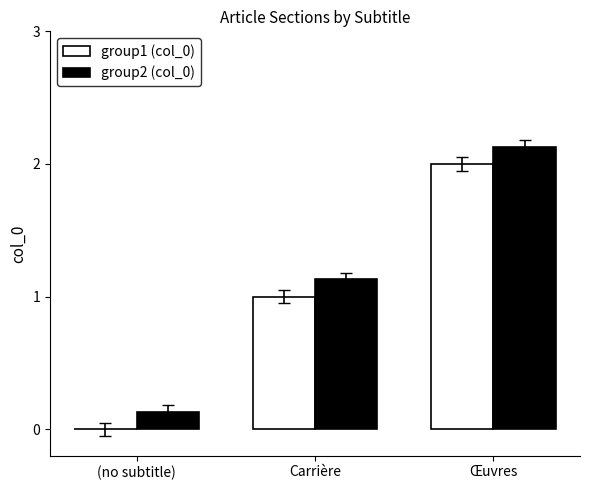

Reading left to right, list all the values displayed in this chart.

group1 (col_0): 0.0	1.0	2.0
group2 (col_0): 0.1	1.1	2.1